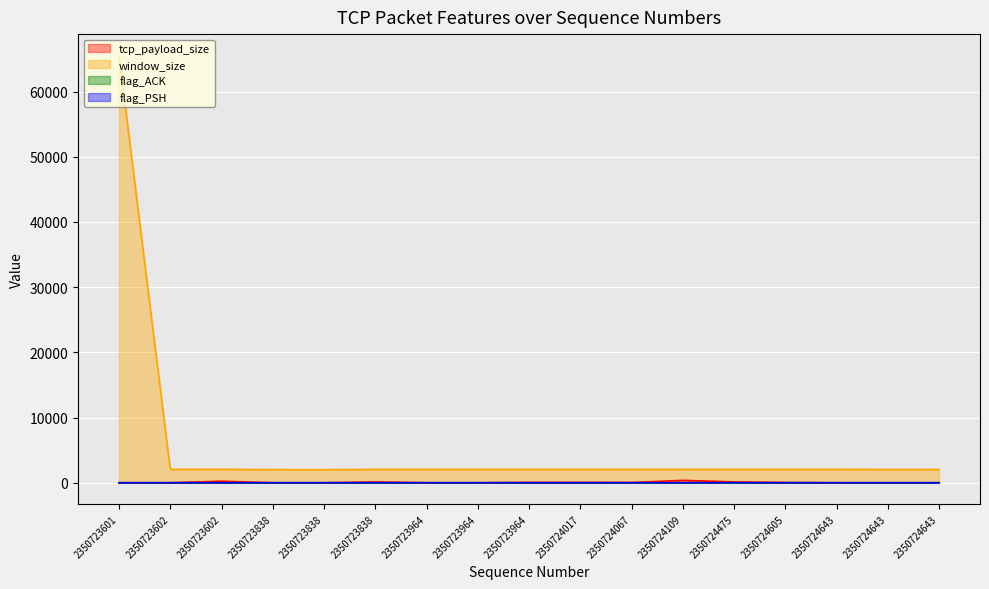

What is the value of the flag_PSH point at the 11th from the left?

1